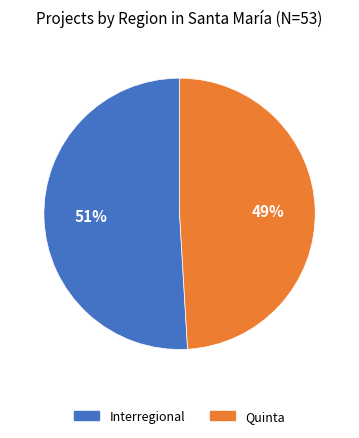

Do Interregional and Quinta together represent more than half of the pie?

Yes